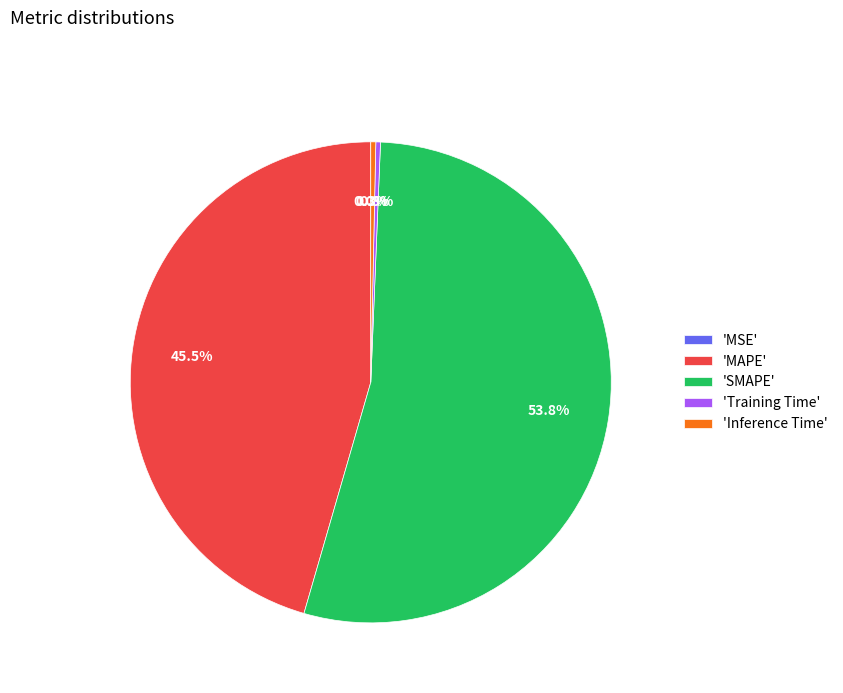

Do 'MAPE' and 'Inference Time' together represent more than half of the pie?

No